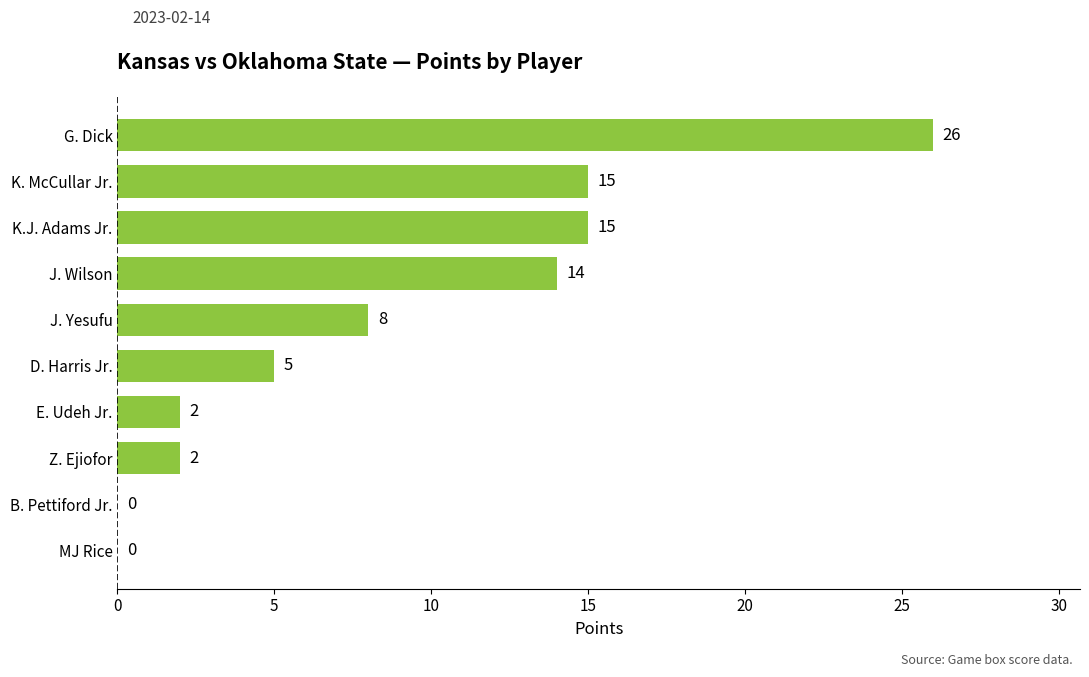

How many values are above zero?

8